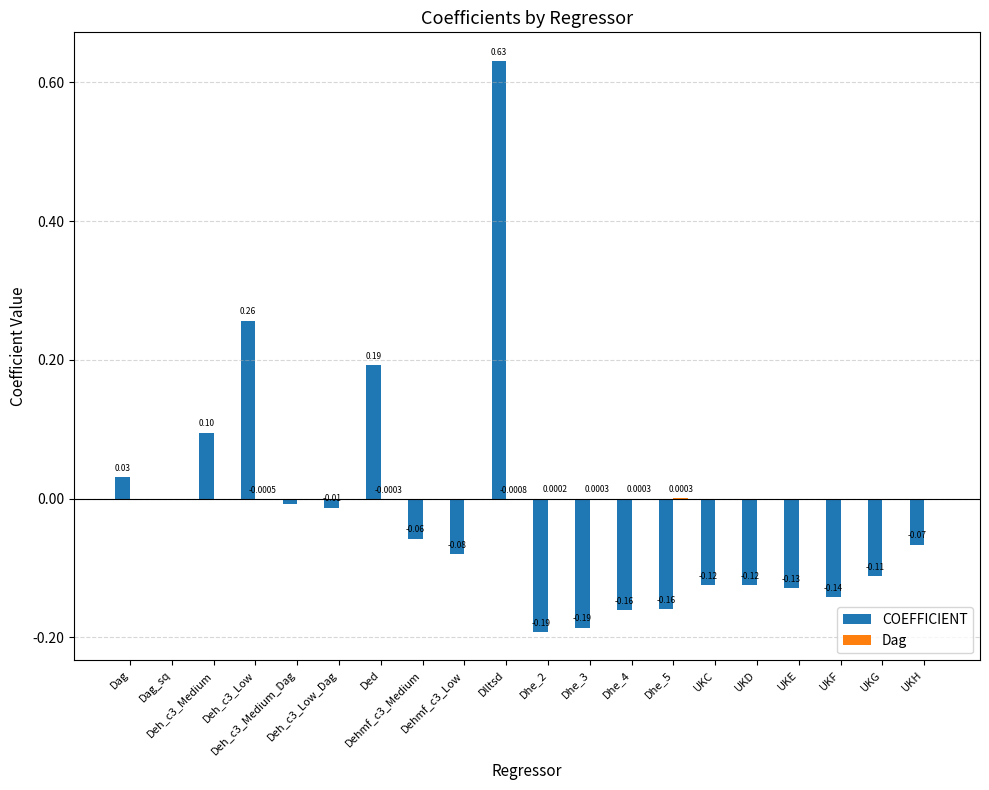

What is the sum of all COEFFICIENT values?

-0.3